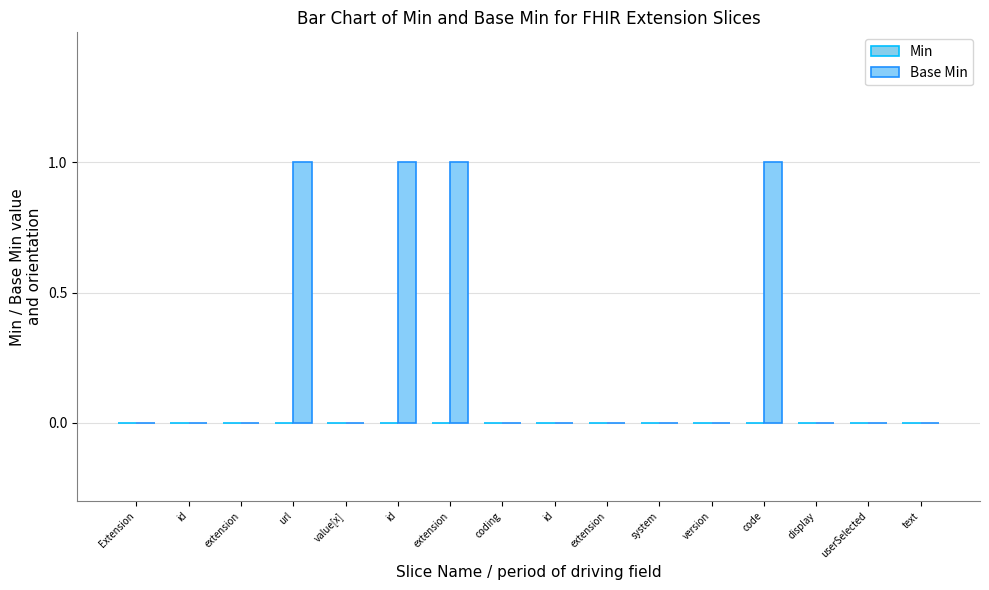

Count the number of categories in the chart.

16